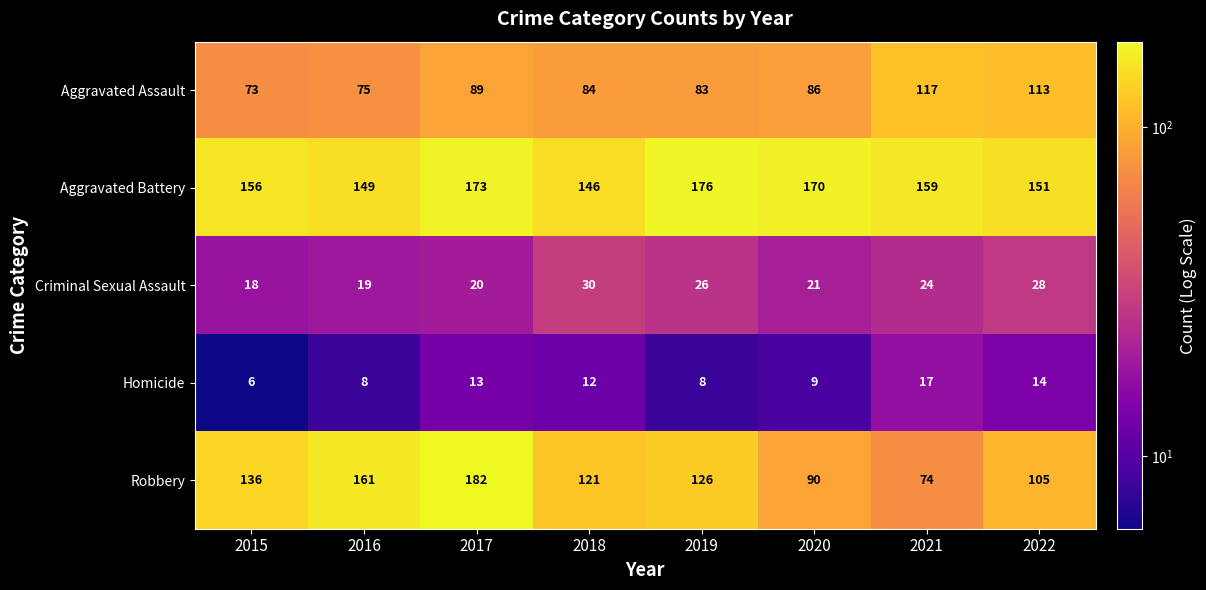

At which category is the sum across all series the highest?

2017